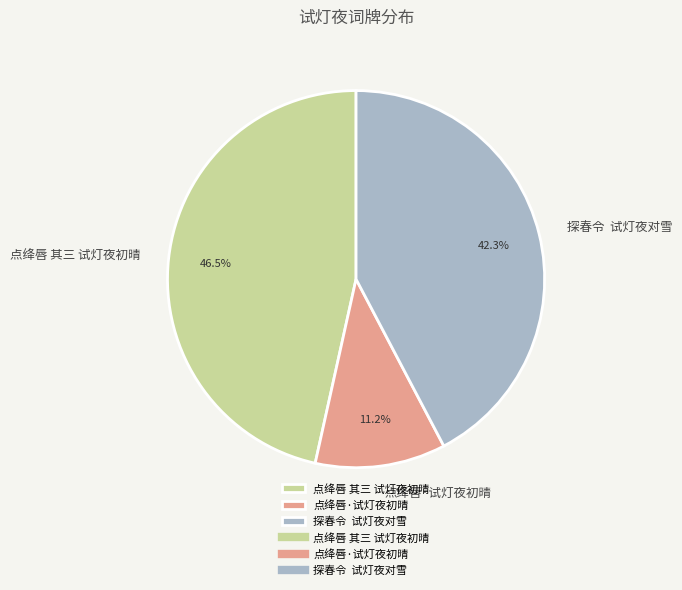

Is it true that 点绛唇·试灯夜初晴 is 11% of the pie?

True